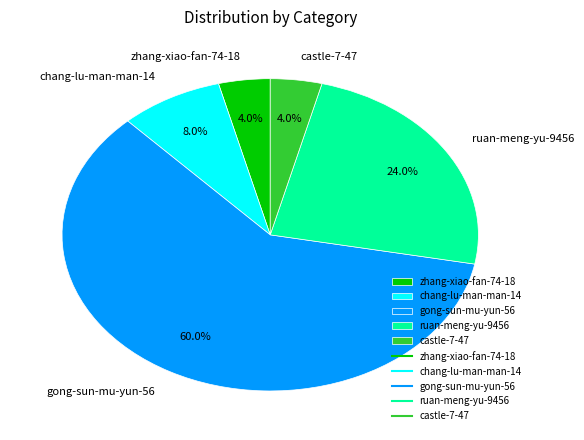

True or false: ruan-meng-yu-9456 accounts for 24% of the total.

True